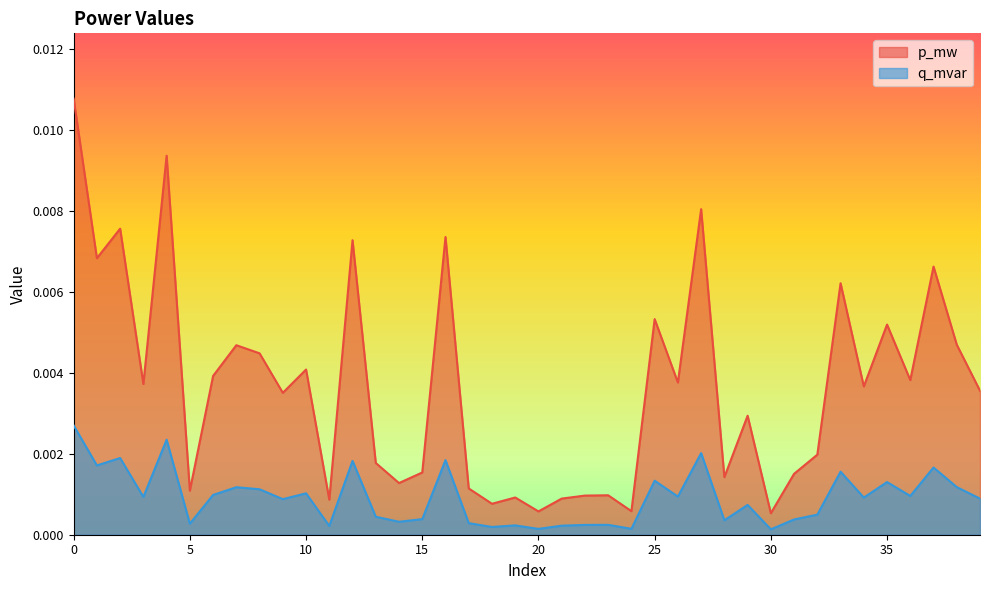

What are all the series names shown in the legend?

p_mw, q_mvar